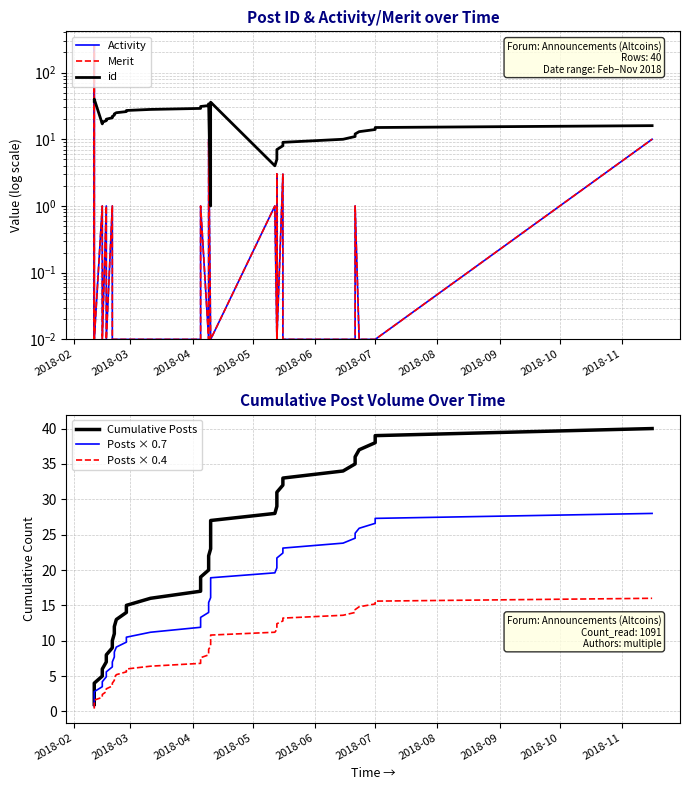

What is the minimum value for Cumulative Posts?

1.0